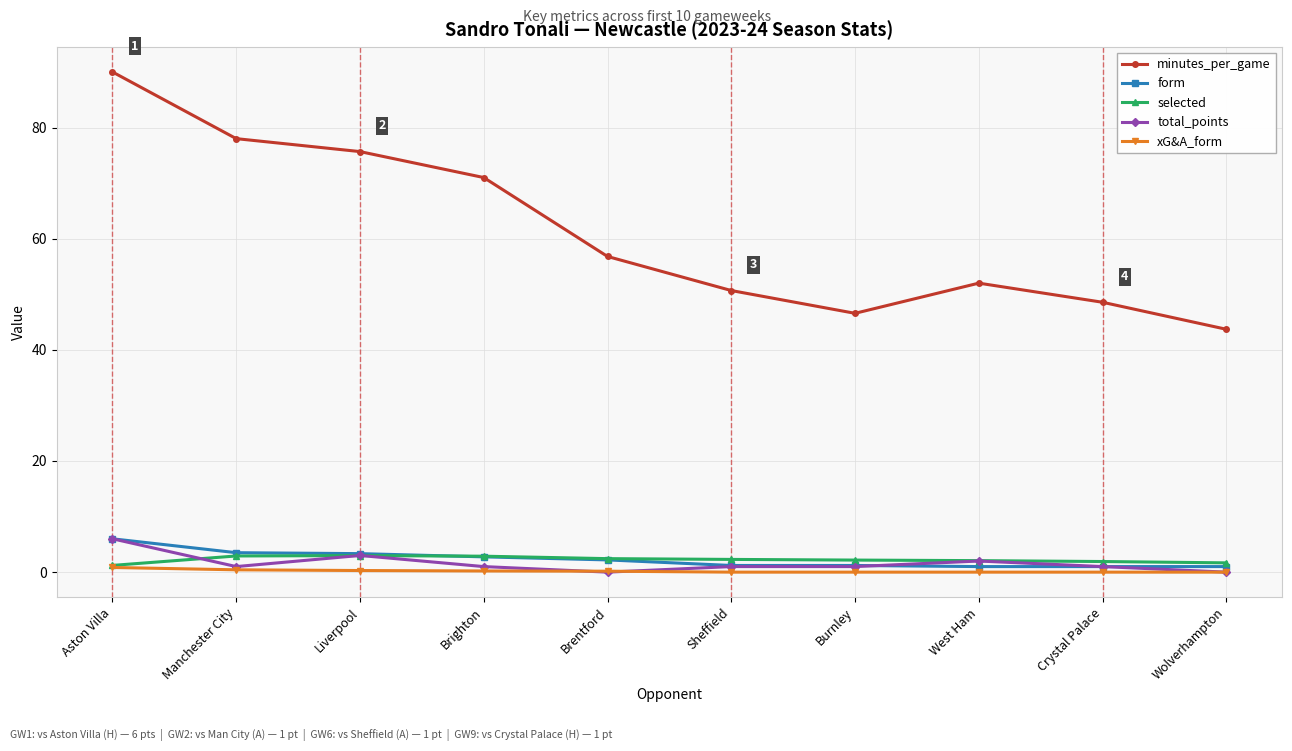

Which series has the largest total across all categories?

minutes_per_game